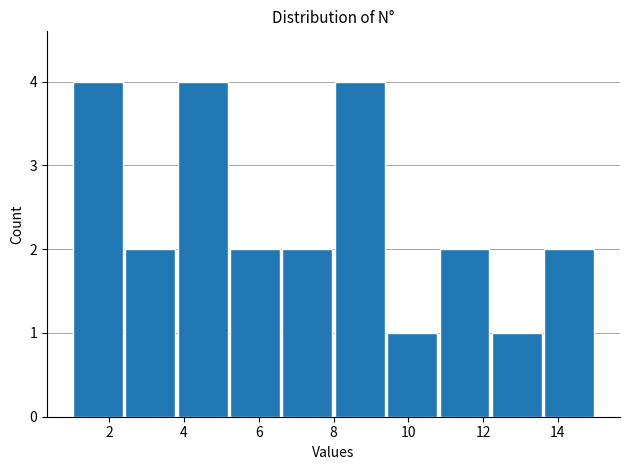

Reading left to right, list every bar in this chart as the range it spans on the x-axis followed by its height. The values are not printed on the chart, so give them approximately, as read against the axis.

1.0 to 2.4: 4
2.4 to 3.8: 2
3.8 to 5.2: 4
5.2 to 6.6: 2
6.6 to 8.0: 2
8.0 to 9.4: 4
9.4 to 10.8: 1
10.8 to 12.2: 2
12.2 to 13.6: 1
13.6 to 15.0: 2